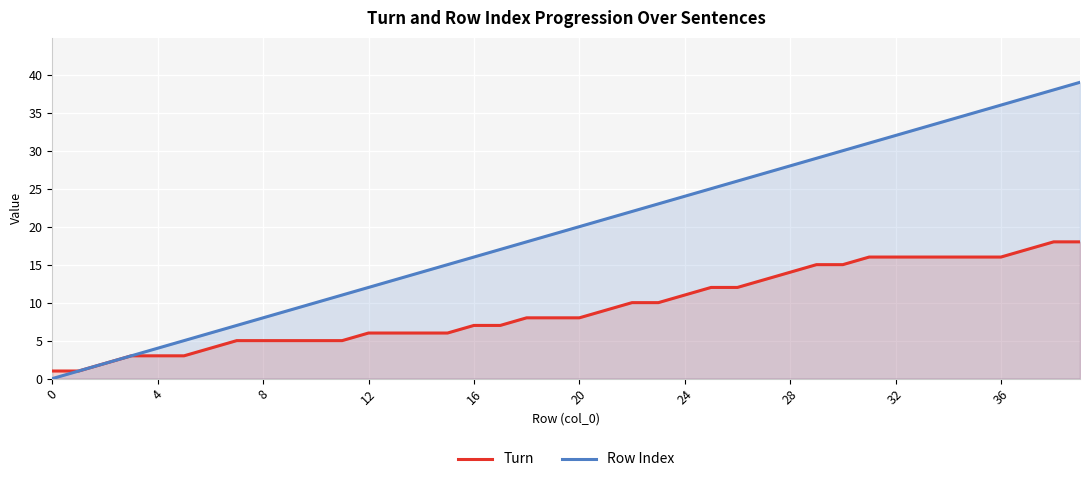

True or false: Row Index has more than 0 points higher than both neighbors.

False